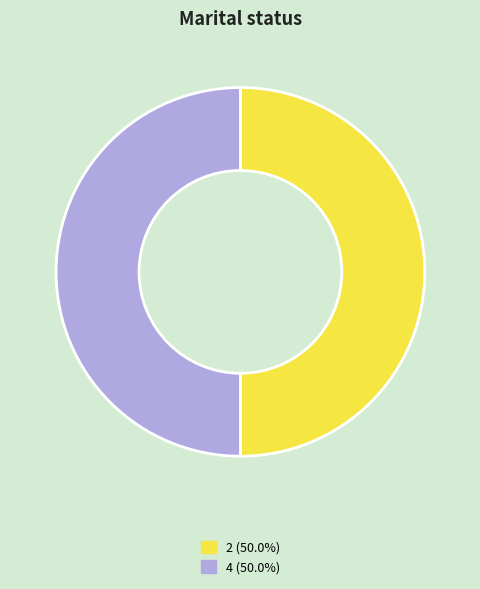

How many segments does this pie chart have?

2